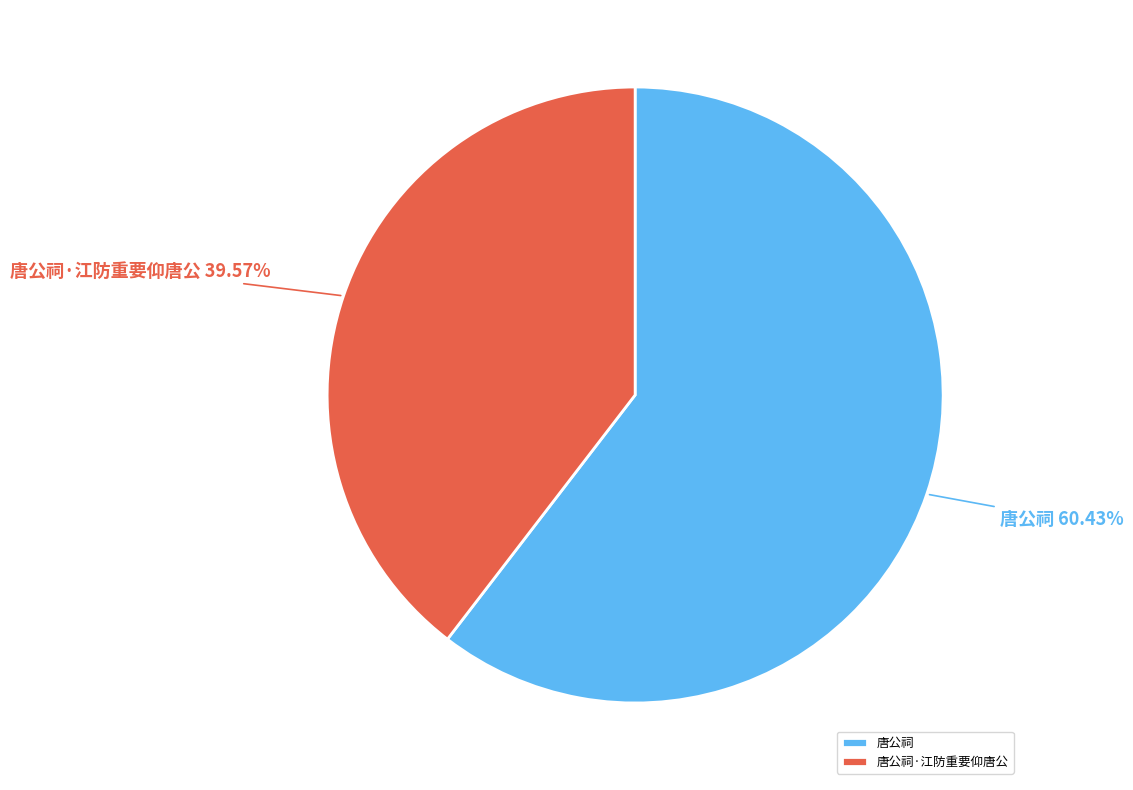

To the nearest percent, what is the average slice percentage?

50%